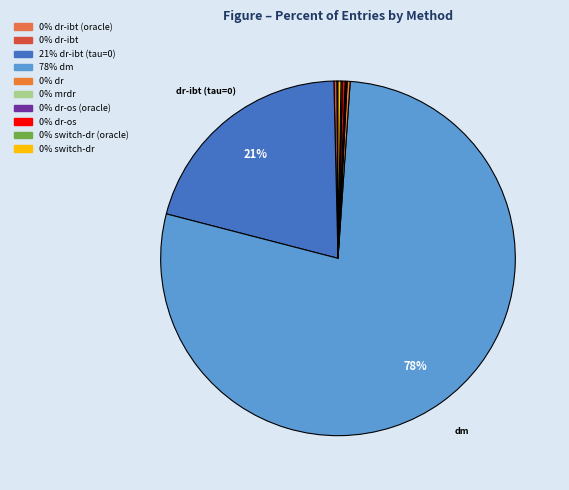

Is there a majority slice in this chart?

Yes